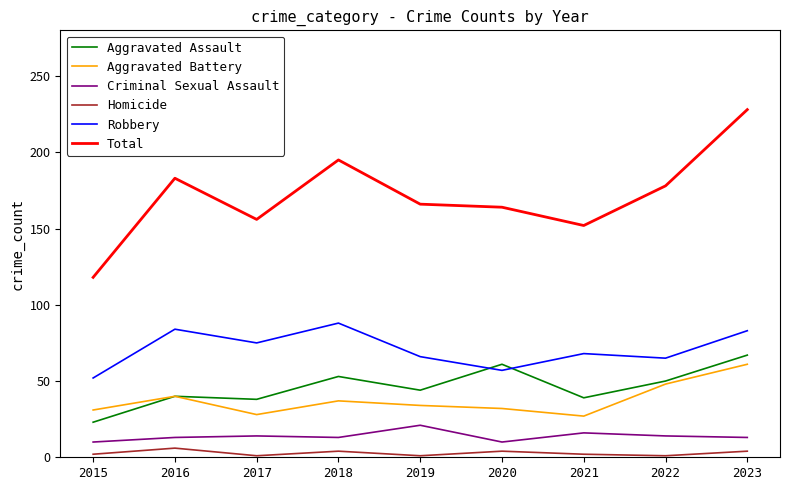

Which series has the widest spread of values?

Total